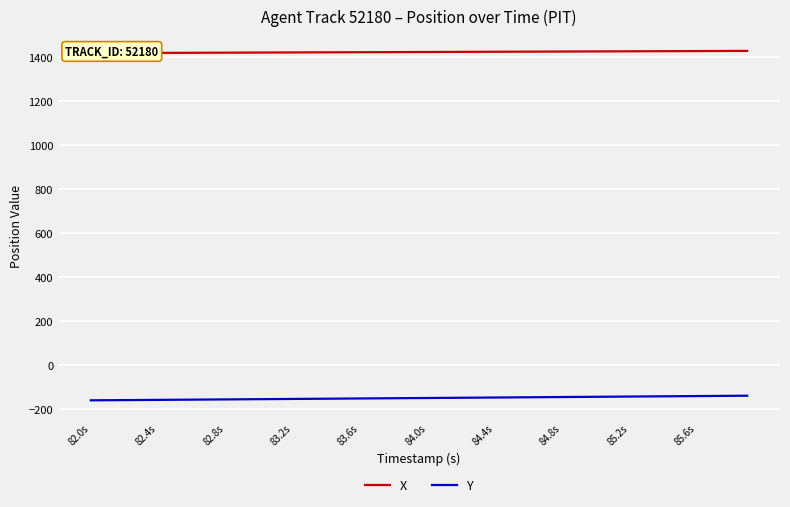

True or false: Y and X cross at least once.

False